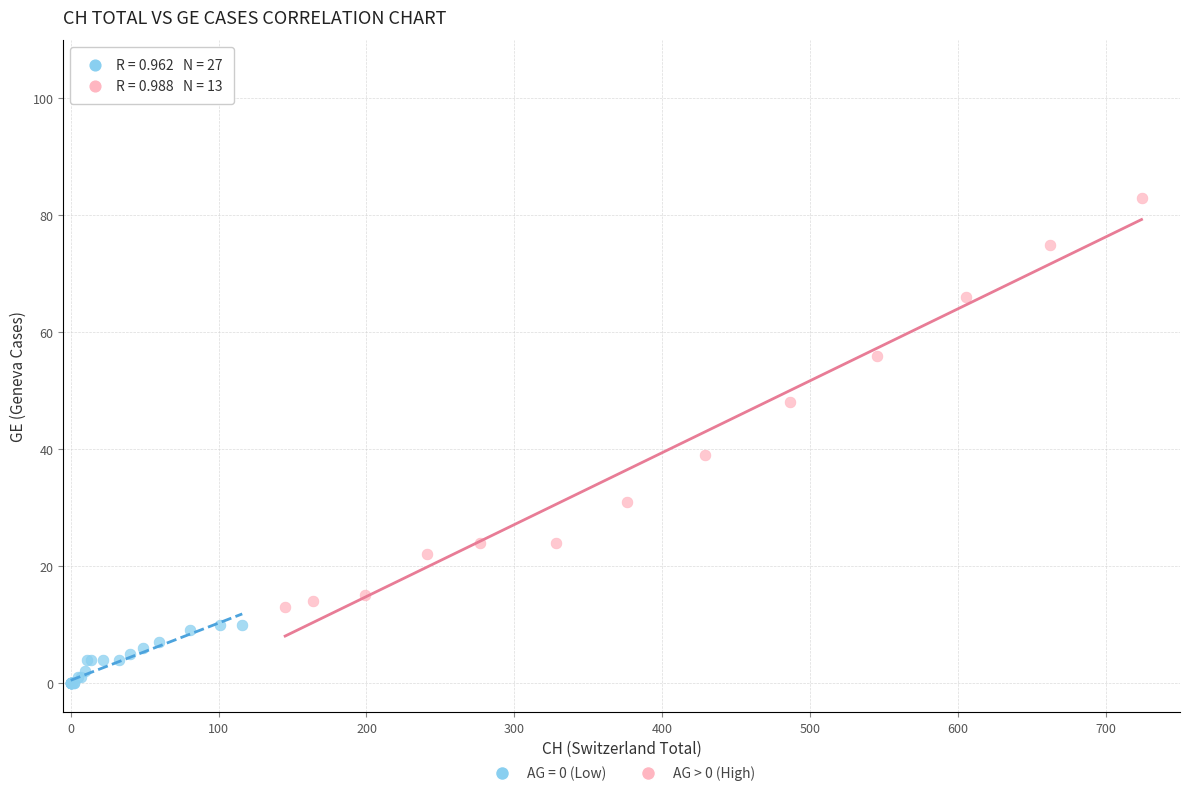

Which series contains the highest Y value?

AG > 0 (High)